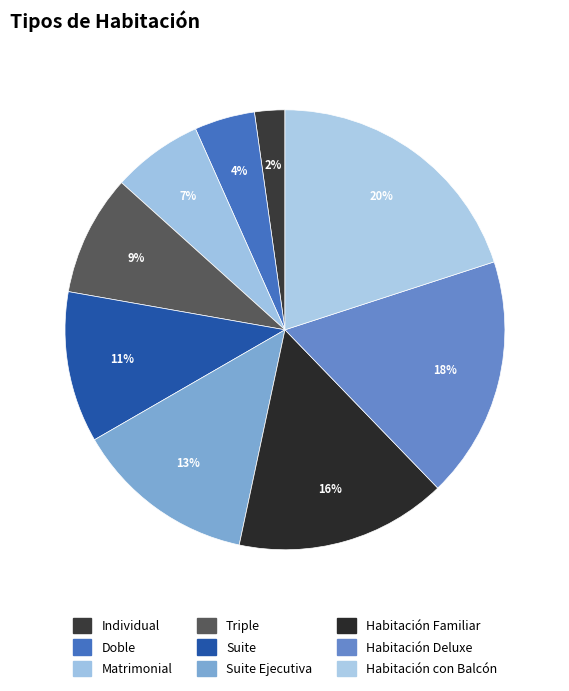

What is the smallest slice in the pie chart?

Individual